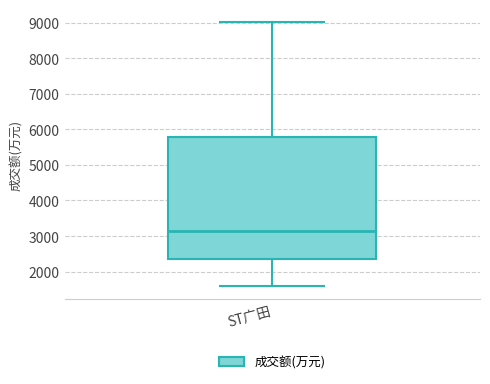

Read this box plot against the y-axis: the position of the median line, the range covered by the box, and the ends of both whiskers. The values are not printed on the chart, so give them approximately, as read against the axis.

median 3100, box 2400 to 5800, whiskers 1600 to 9000